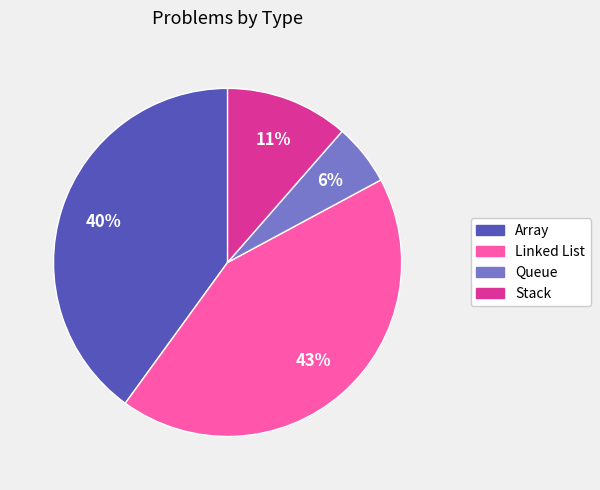

Which has a higher value, Array or Stack?

Array